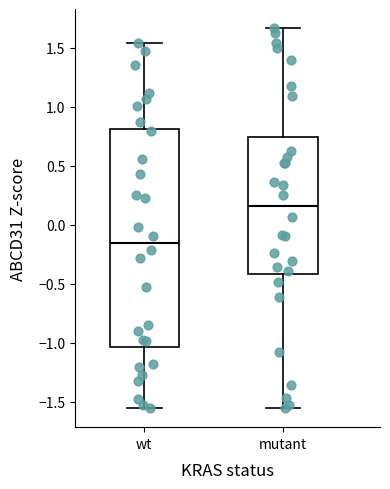

Reading left to right, transcribe this box plot: for each box, give where its median line is, the range the box spans, and where its two whiskers end, as read against the y-axis. The values are not printed on the chart, so give them approximately, as read against the axis.

wt: median -0.15, box -1.05 to 0.80, whiskers -1.55 to 1.55
mutant: median 0.15, box -0.40 to 0.75, whiskers -1.55 to 1.65